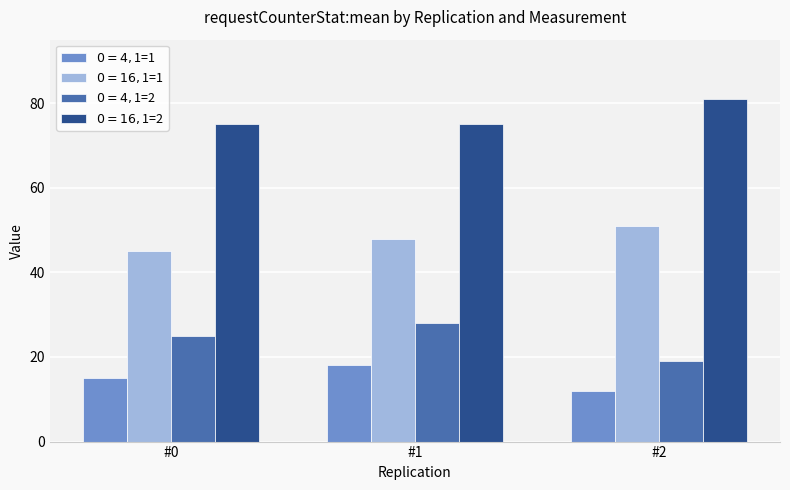

Reading right to left, list all the values displayed in this chart.

$0=4, $1=1: 12	18	15
$0=16, $1=1: 51	48	45
$0=4, $1=2: 19	28	25
$0=16, $1=2: 81	75	75